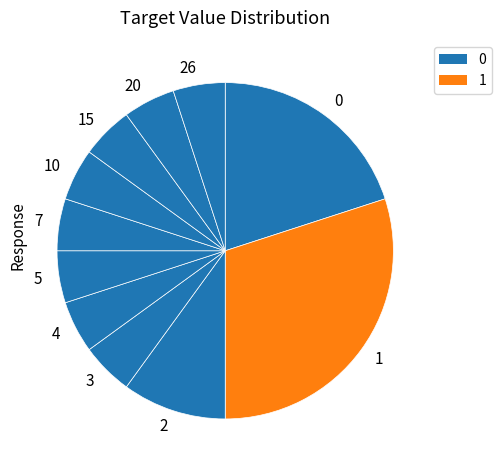

Is there a majority slice in this chart?

No